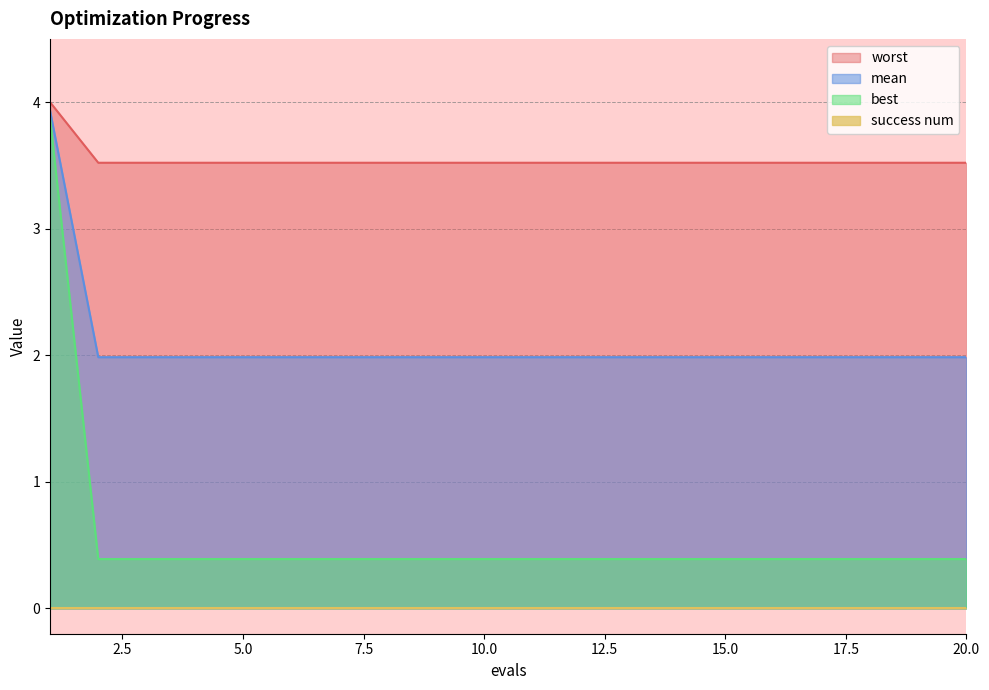

Which series has the largest range (max minus min)?

best